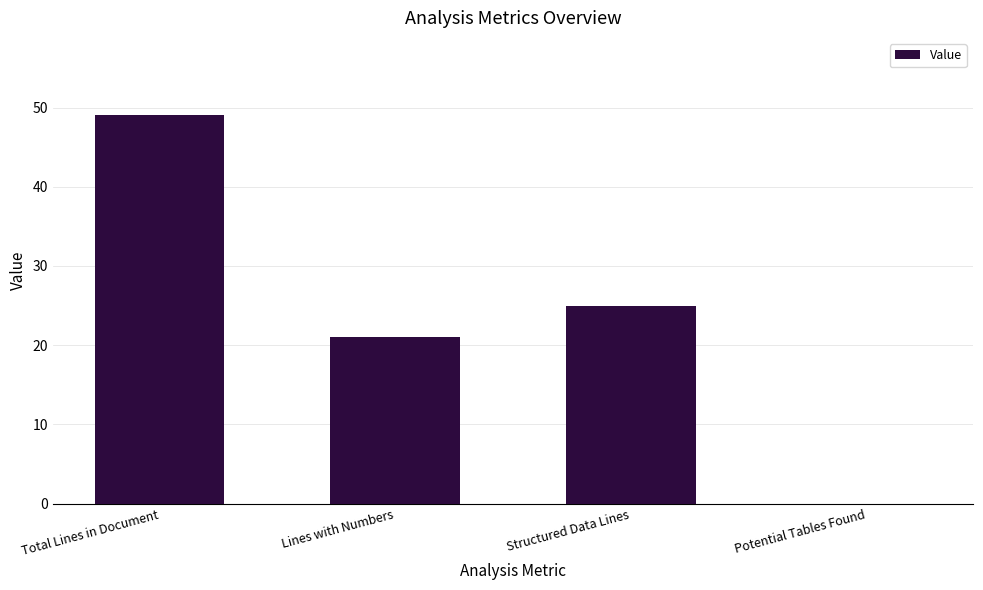

True or false: the data shows 28 at Potential Tables Found.

False